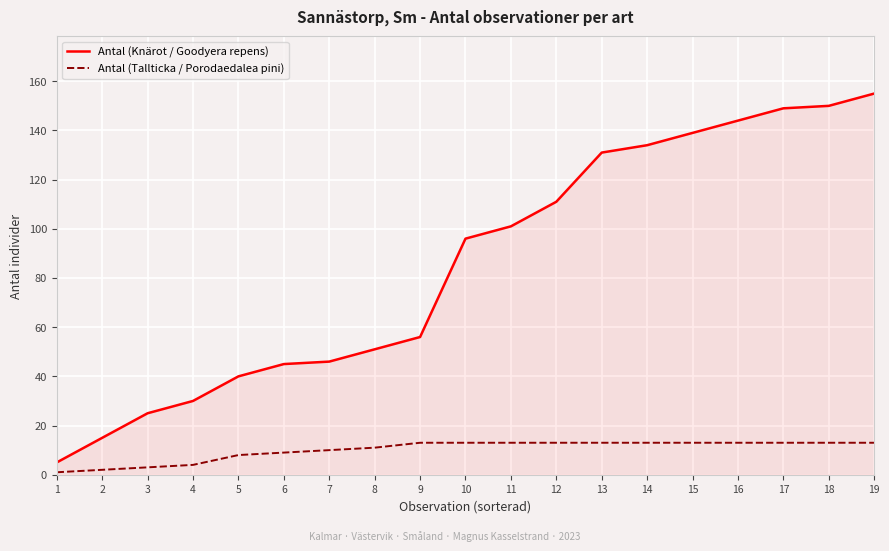

What is the spread (max minus min) of values at 17?

136